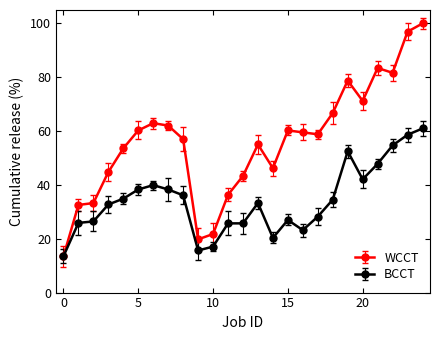

How many lines are shown in the chart?

2